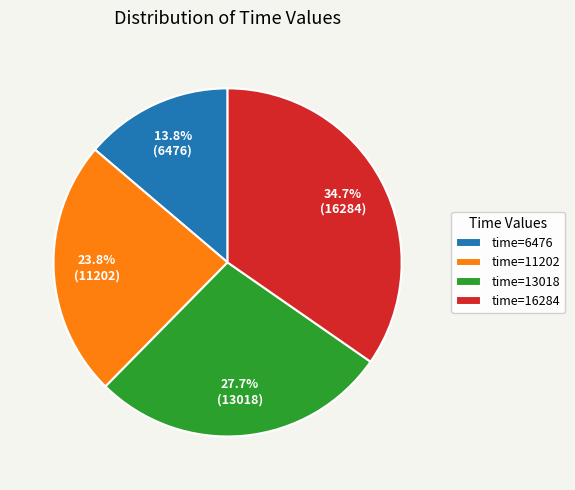

Does any single category account for the majority?

No